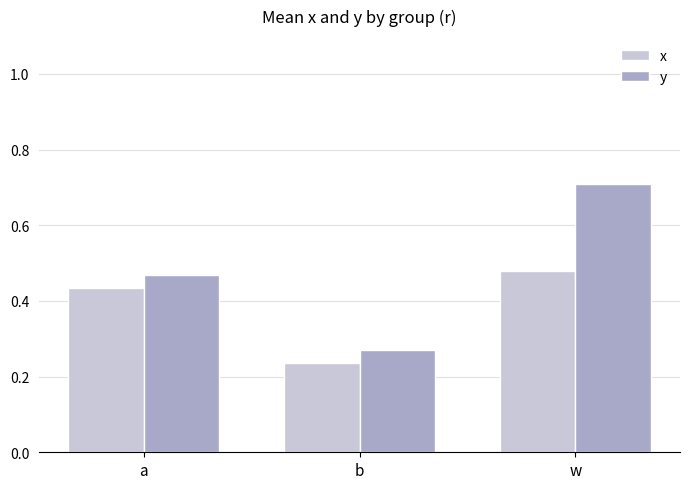

The value of x at w is 0.8. True or false?

False